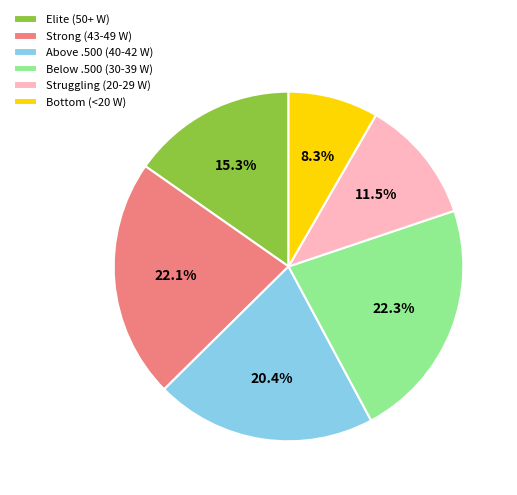

Is there any slice that represents more than half of the pie?

No